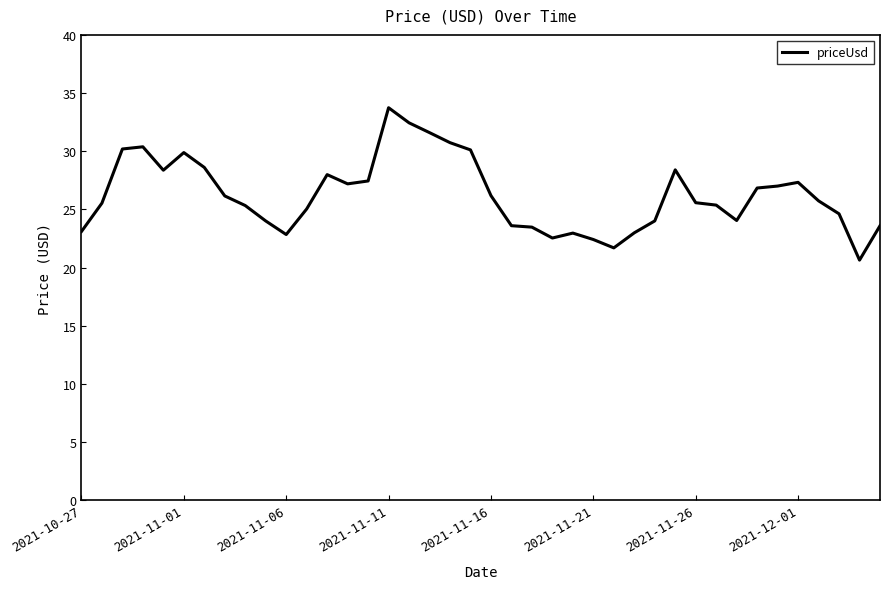

What is the smallest value displayed?

20.6